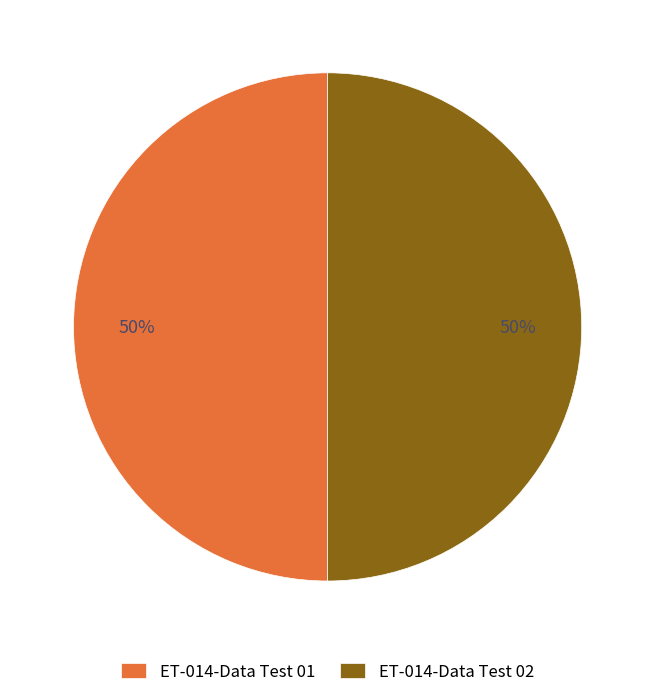

Is it true that ET-014-Data Test 02 is 43% of the pie?

False